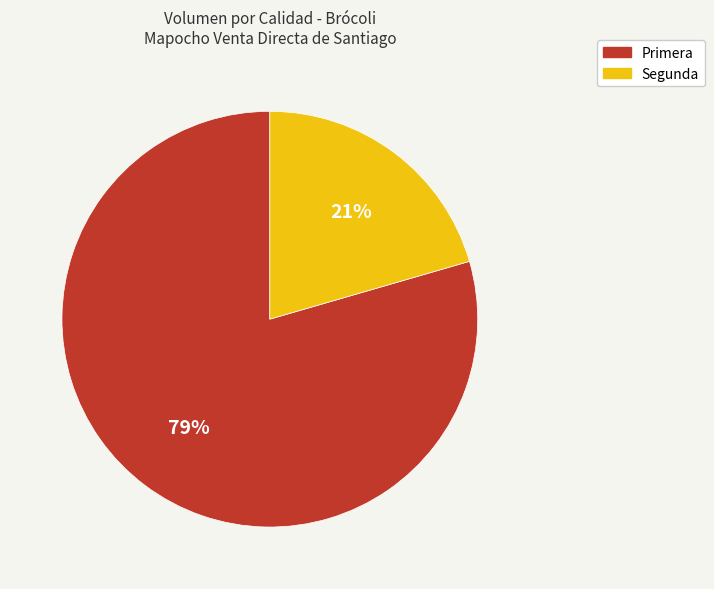

True or false: Primera accounts for 90% of the total.

False